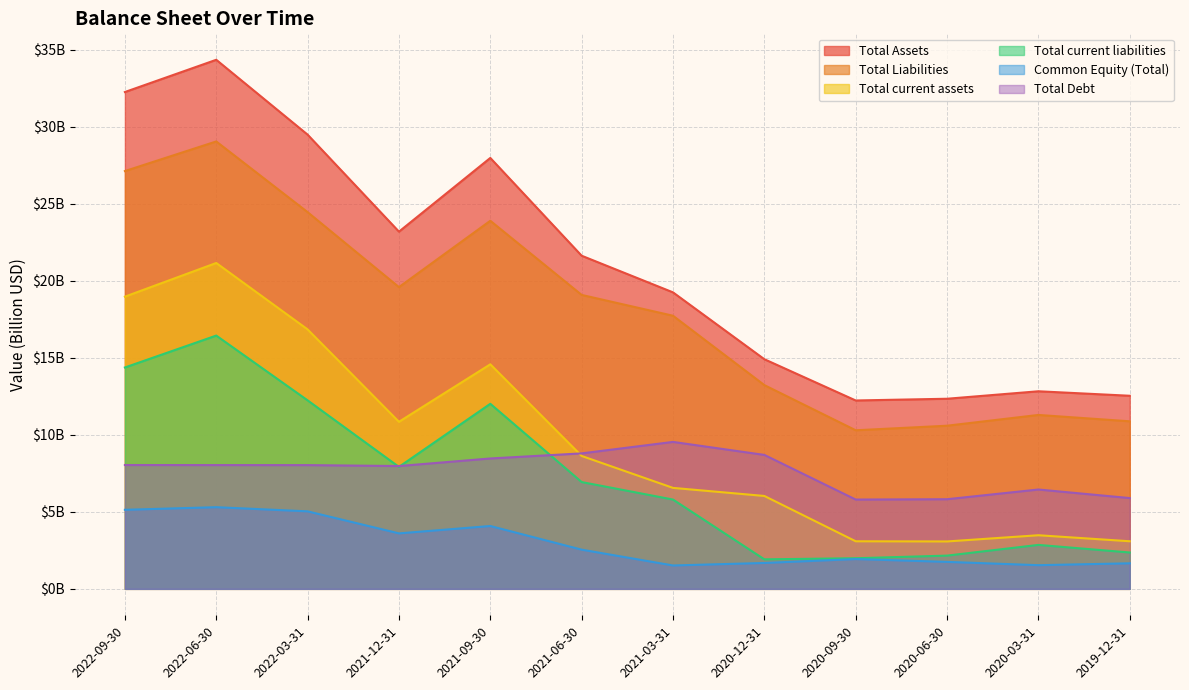

What is the total value across all series at 2021-12-31?

73.1